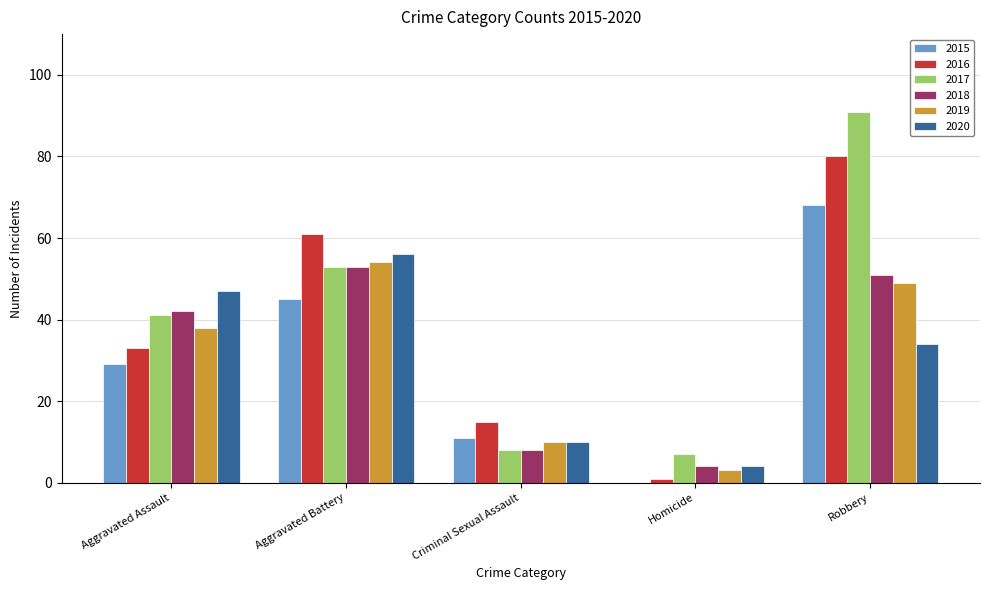

Reading left to right, extract all data points from this chart.

2015: Aggravated Assault=29	Aggravated Battery=45	Criminal Sexual Assault=11	Homicide=0	Robbery=68
2016: Aggravated Assault=33	Aggravated Battery=61	Criminal Sexual Assault=15	Homicide=1	Robbery=80
2017: Aggravated Assault=41	Aggravated Battery=53	Criminal Sexual Assault=8	Homicide=7	Robbery=91
2018: Aggravated Assault=42	Aggravated Battery=53	Criminal Sexual Assault=8	Homicide=4	Robbery=51
2019: Aggravated Assault=38	Aggravated Battery=54	Criminal Sexual Assault=10	Homicide=3	Robbery=49
2020: Aggravated Assault=47	Aggravated Battery=56	Criminal Sexual Assault=10	Homicide=4	Robbery=34